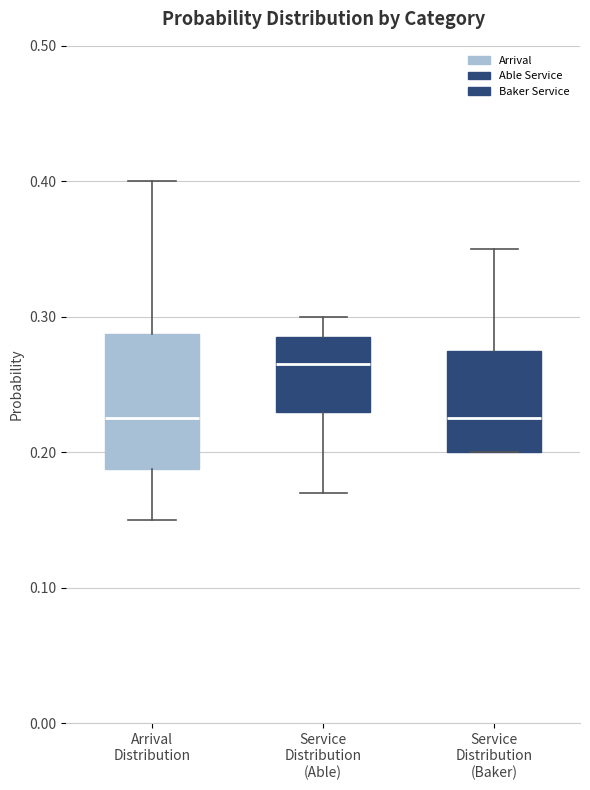

Which box has the highest median line?

Service Distribution (Able)